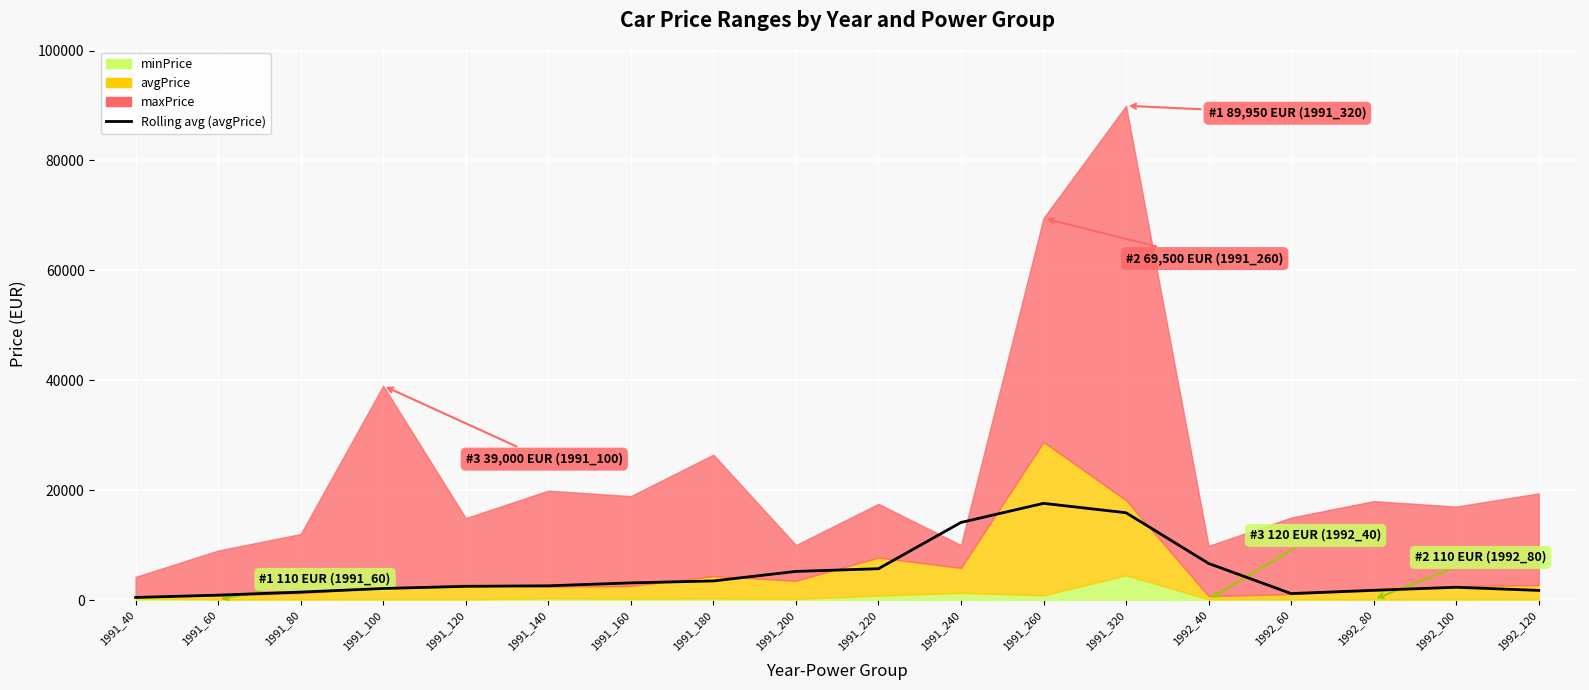

Approximately how many times larger is the value at 1992_100 compared to 1991_140?

0.9